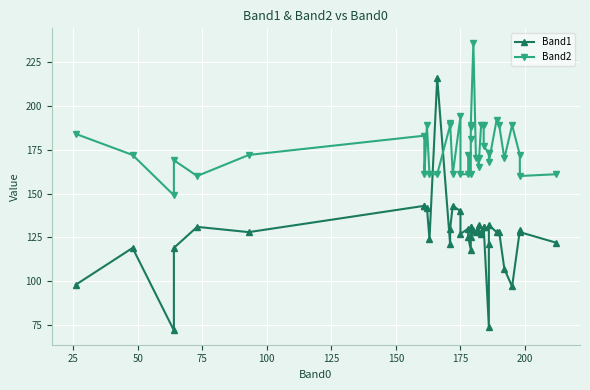

True or false: Band1 and Band2 cross at least once.

True